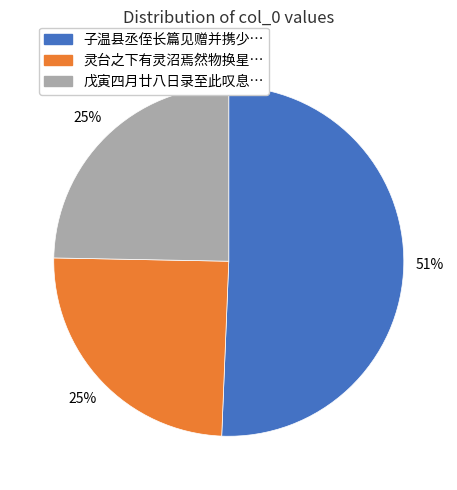

Is there any slice that represents more than half of the pie?

Yes